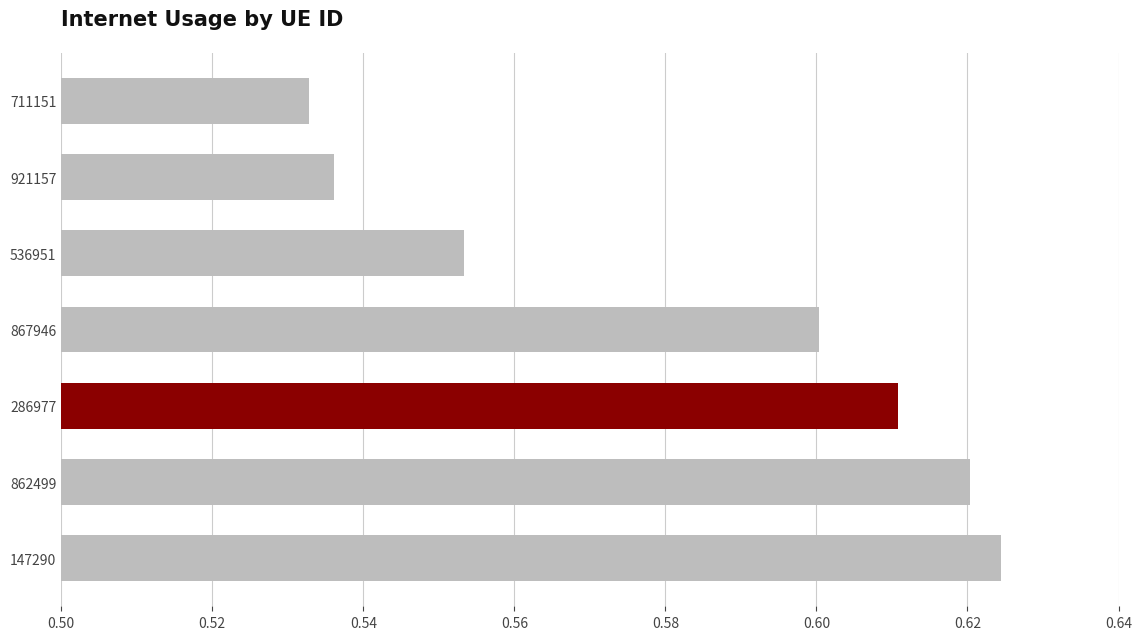

Is it true that the value at 862499 is 0.3?

False